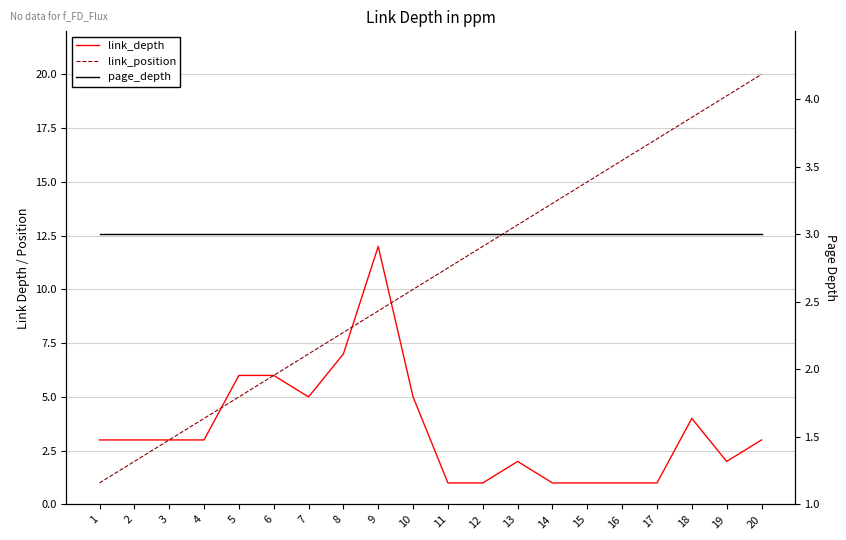

What is the value of the link_position point at the 4th from the left?

4